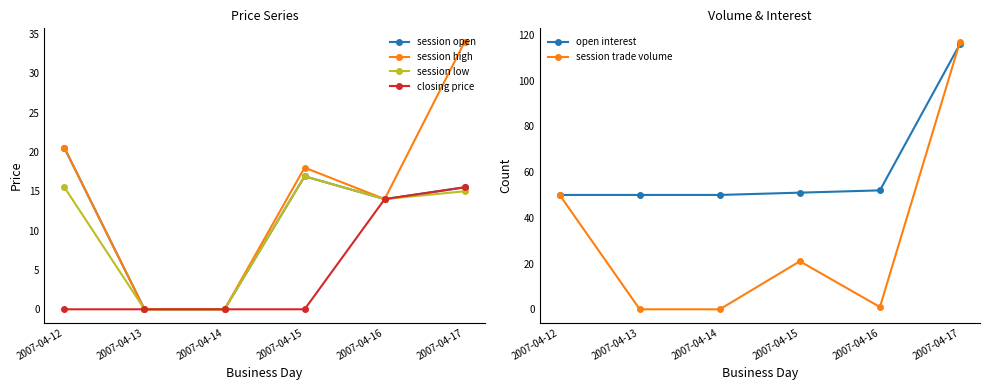

At 2007-04-17, list the series in order from smallest to largest.

session low, session open, closing price, session high, open interest, session trade volume